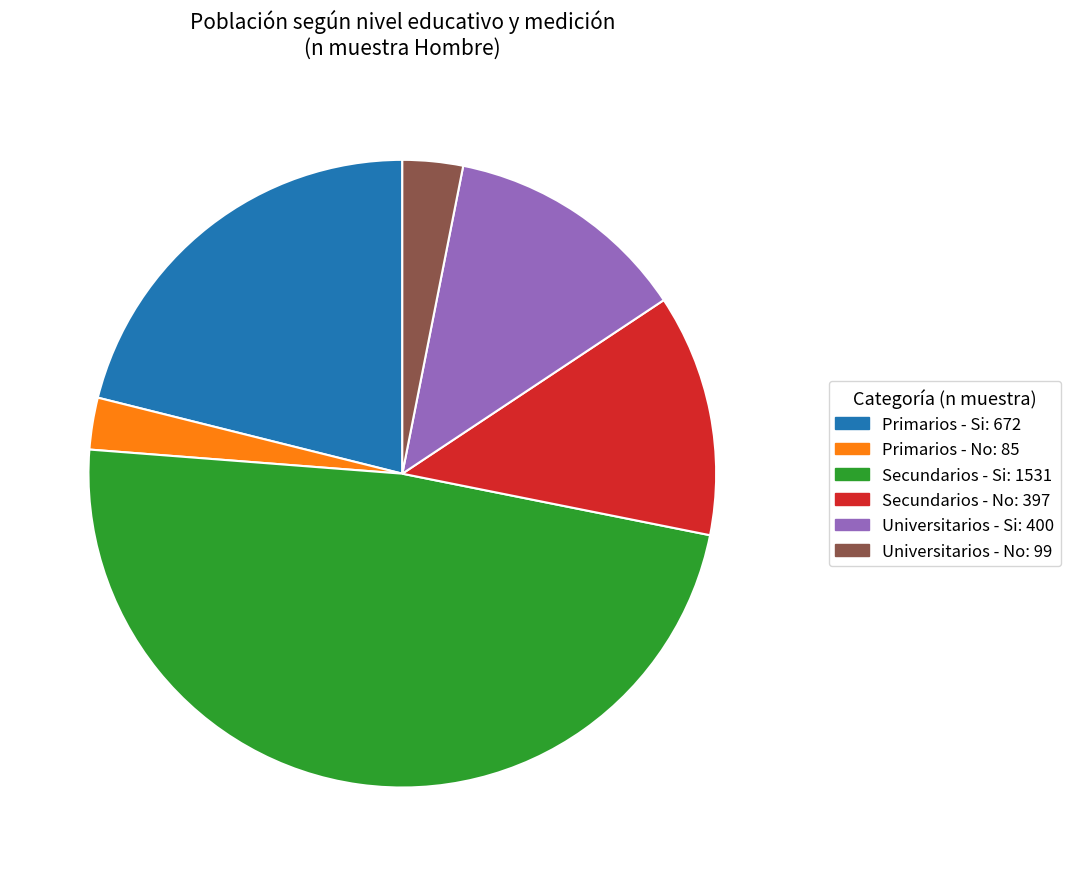

Between Primarios - No: 85 and Primarios - Si: 672, which is larger?

Primarios - Si: 672